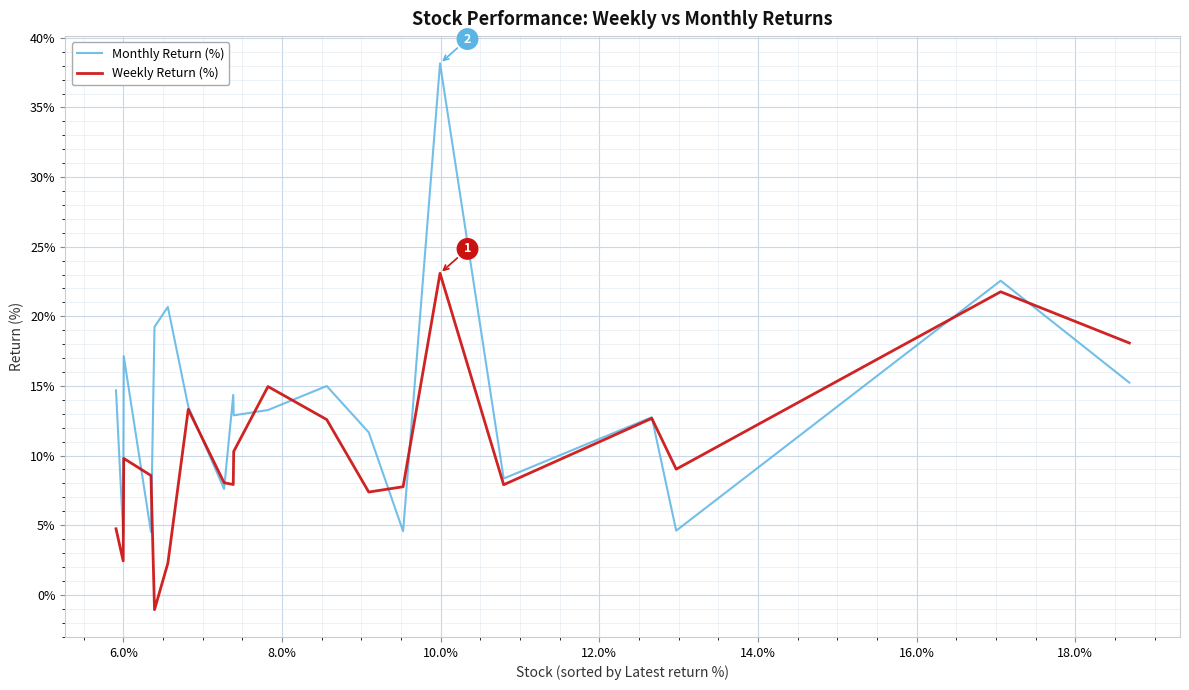

Which series has the largest range (max minus min)?

Monthly Return (%)